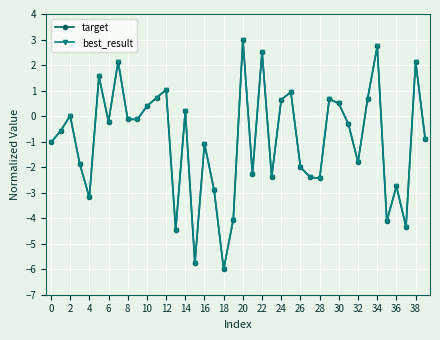

How many interior local peaks does the best_result series have?

13